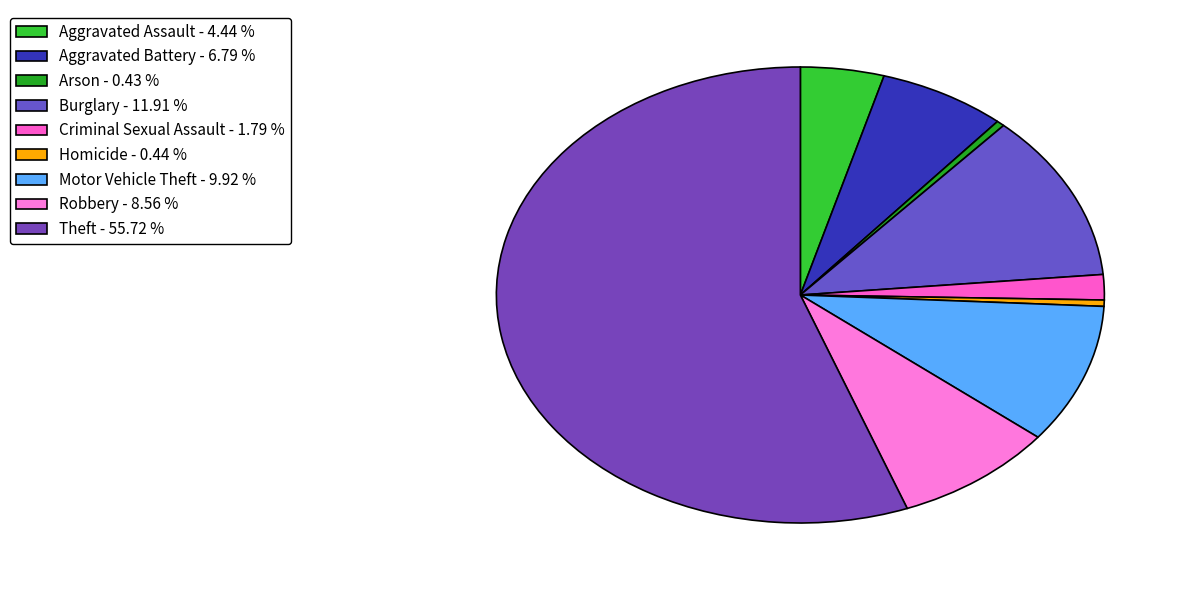

To the nearest percent, what is the combined percentage of Aggravated Assault and Theft?

60%